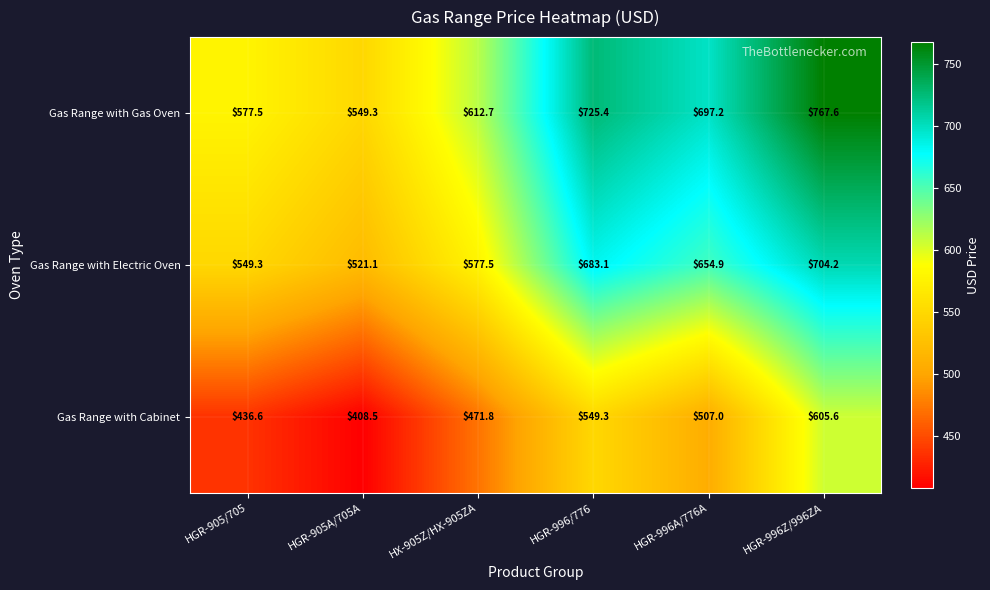

The value of Gas Range with Cabinet at HGR-905/705 is 120.0. True or false?

False